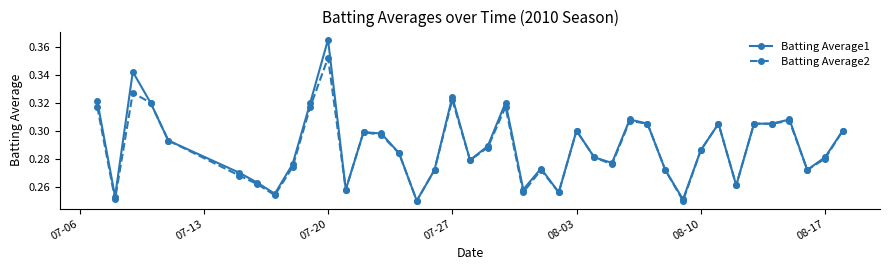

Rank the series by their maximum value, from highest to lowest.

Batting Average1, Batting Average2